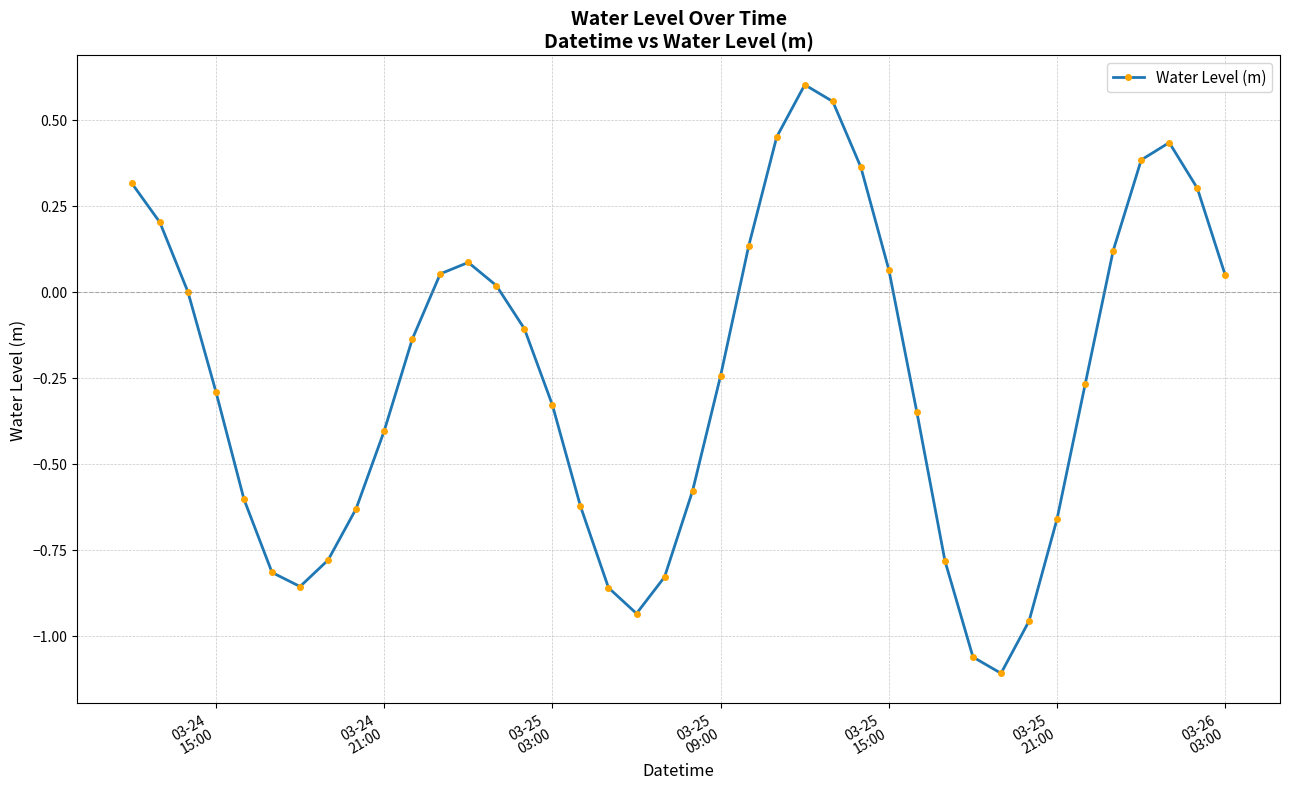

True or false: the data has more than 0 interior local peaks.

True